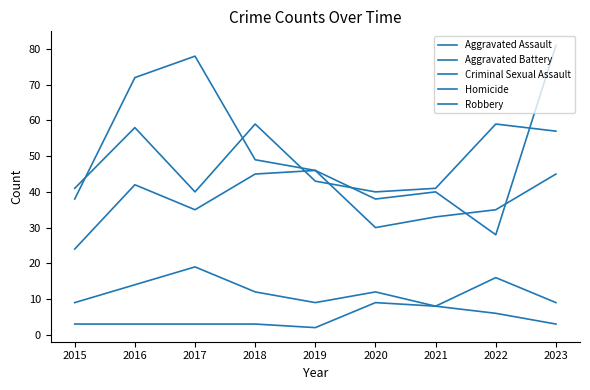

At which label does Aggravated Battery first exceed 43?

2016